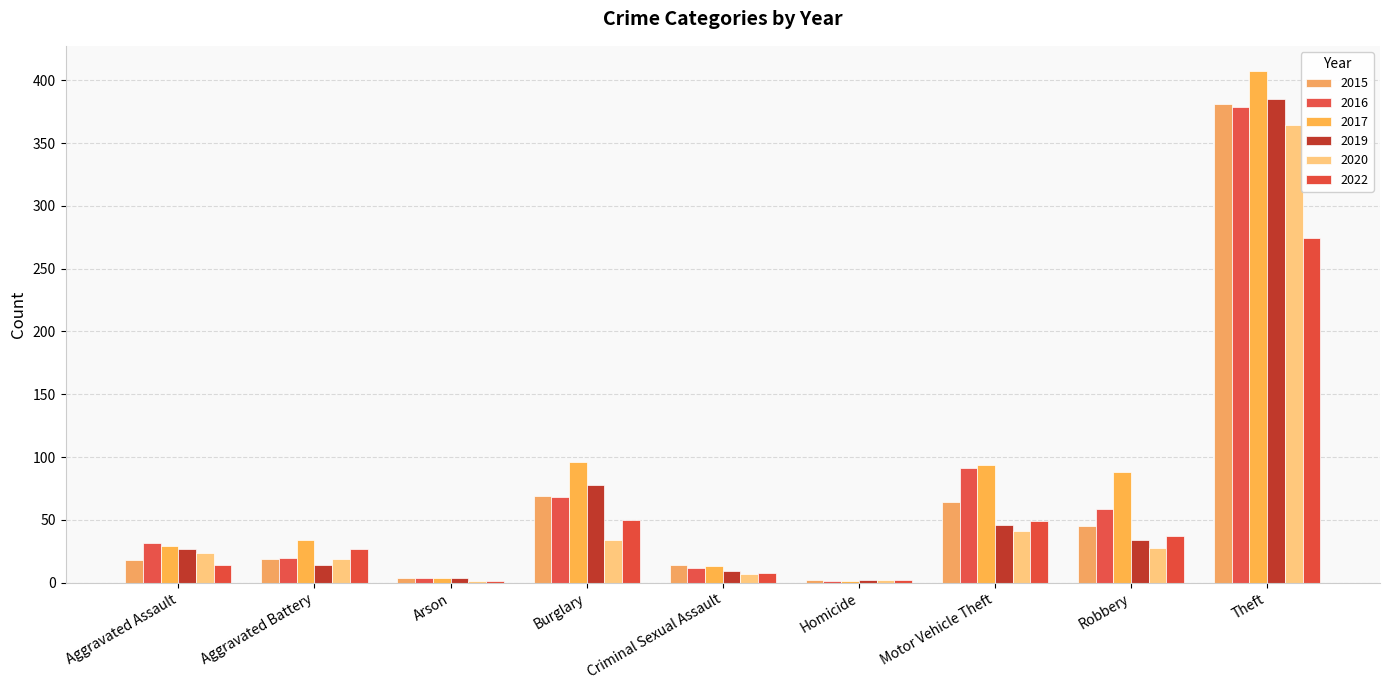

Reading left to right, transcribe all the data shown in this chart.

2015: 18	19	4	69	14	2	64	45	381
2016: 32	20	4	68	12	1	91	59	379
2017: 29	34	4	96	13	1	94	88	407
2019: 27	14	4	78	9	2	46	34	385
2020: 24	19	1	34	7	2	41	28	364
2022: 14	27	1	50	8	2	49	37	274